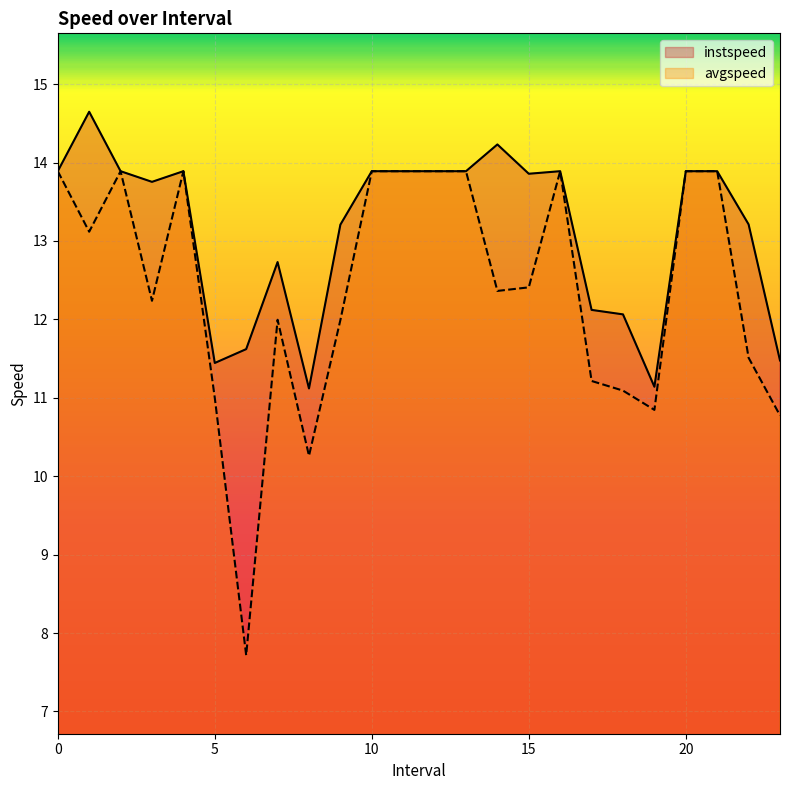

Reading left to right, what are all the values shown in this chart?

instspeed: 13.9	14.6	13.9	13.8	13.9	11.4	11.6	12.7	11.1	13.2	13.9	13.9	13.9	13.9	14.2	13.9	13.9	12.1	12.1	11.1	13.9	13.9	13.2	11.5
avgspeed: 13.9	13.1	13.9	12.2	13.9	11.0	7.7	12.0	10.3	12.0	13.9	13.9	13.9	13.9	12.4	12.4	13.9	11.2	11.1	10.8	13.9	13.9	11.5	10.8